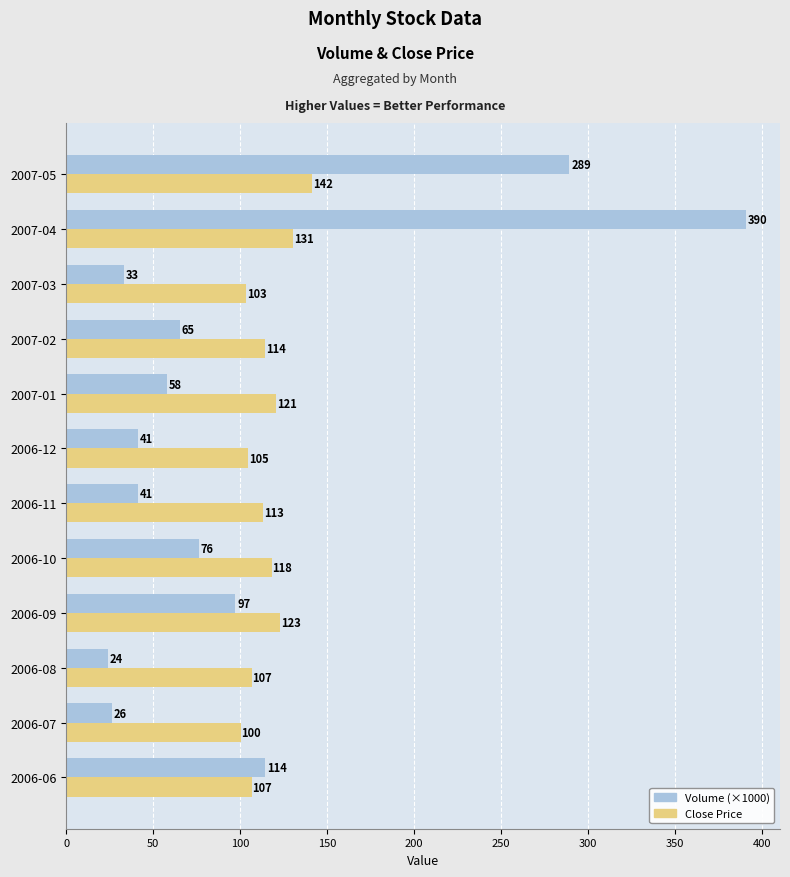

Is it true that Close Price equals 51.7 at 2006-09?

False